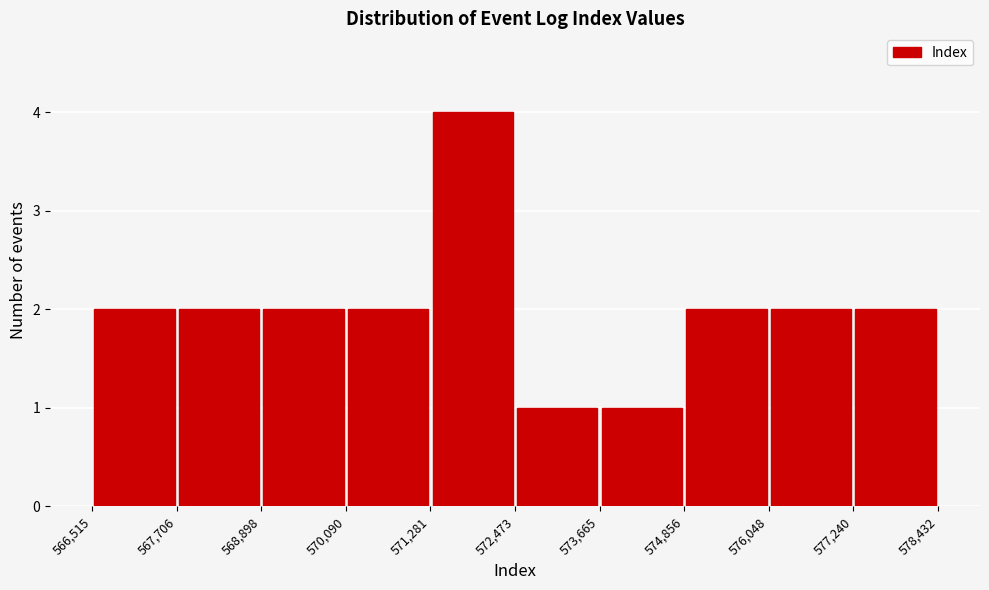

Reading left to right, transcribe this chart: for each bar, give the range it covers on the x-axis and its height. The values are not printed on the chart, so give them approximately, as read against the axis.

566,515 to 567,706: 2
567,706 to 568,898: 2
568,898 to 570,090: 2
570,090 to 571,281: 2
571,281 to 572,473: 4
572,473 to 573,665: 1
573,665 to 574,856: 1
574,856 to 576,048: 2
576,048 to 577,240: 2
577,240 to 578,432: 2